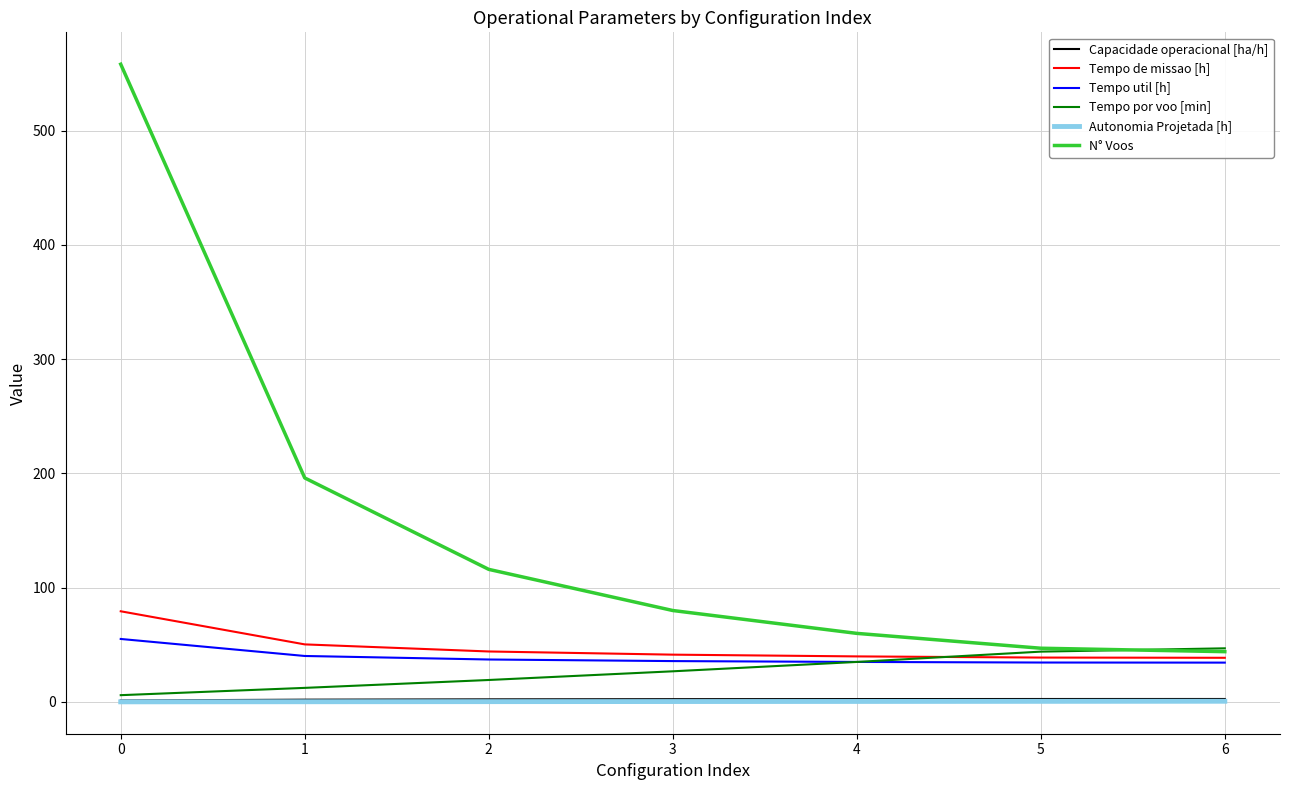

What is the spread (max minus min) of values at 3?

79.6